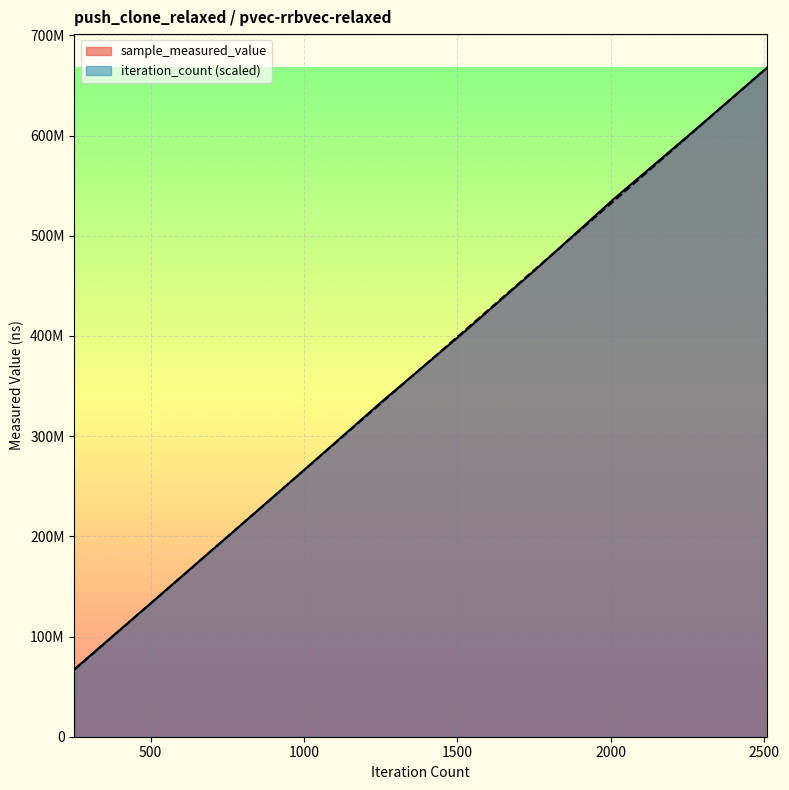

What is the lowest value of the sample_measured_value series?

67287281.0